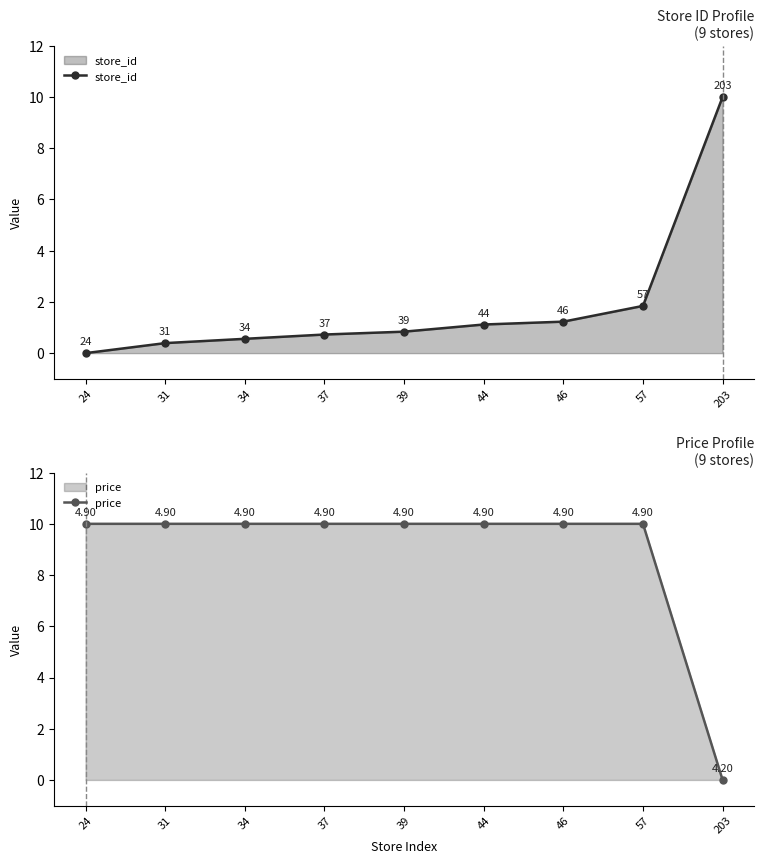

What is the spread (max minus min) of values at 24?

10.0